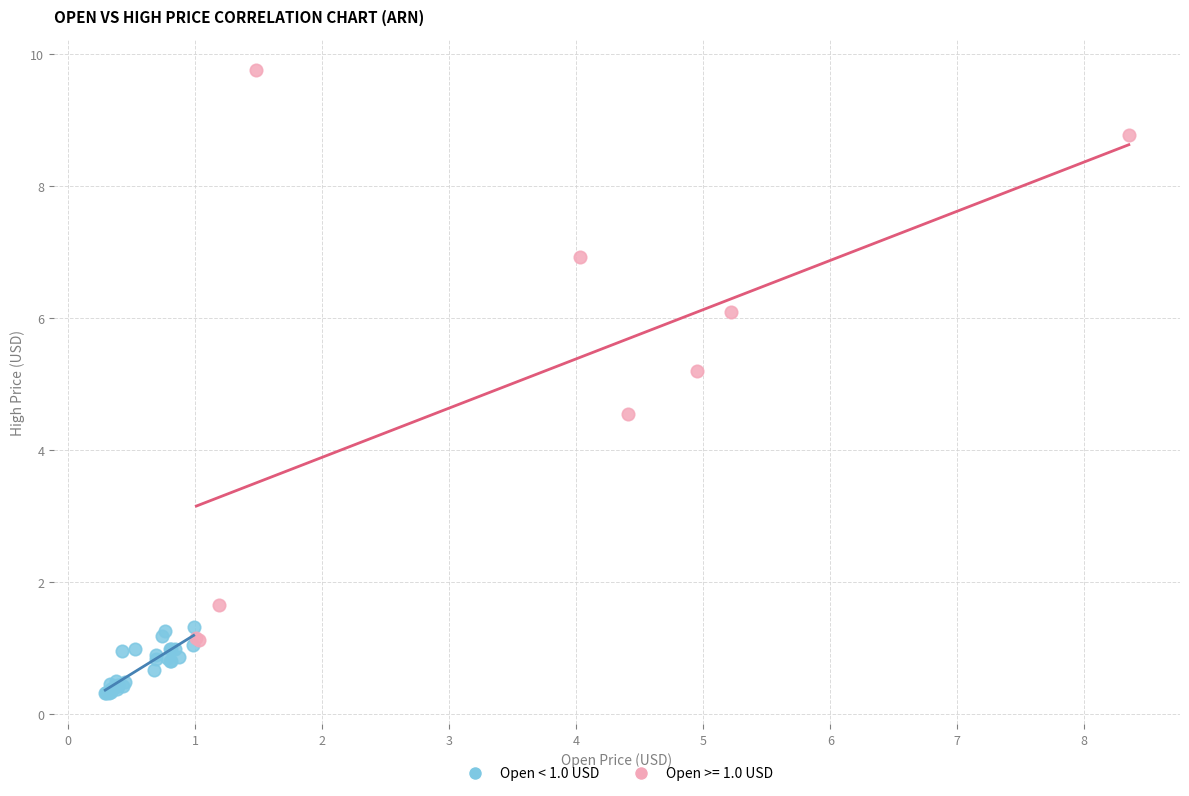

Which series has the largest Y range (max minus min)?

Open >= 1.0 USD